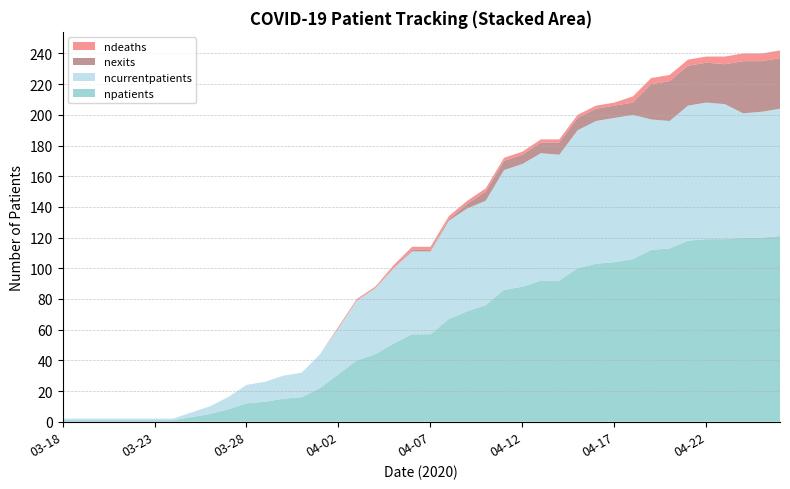

What is the highest value of the npatients series?

121